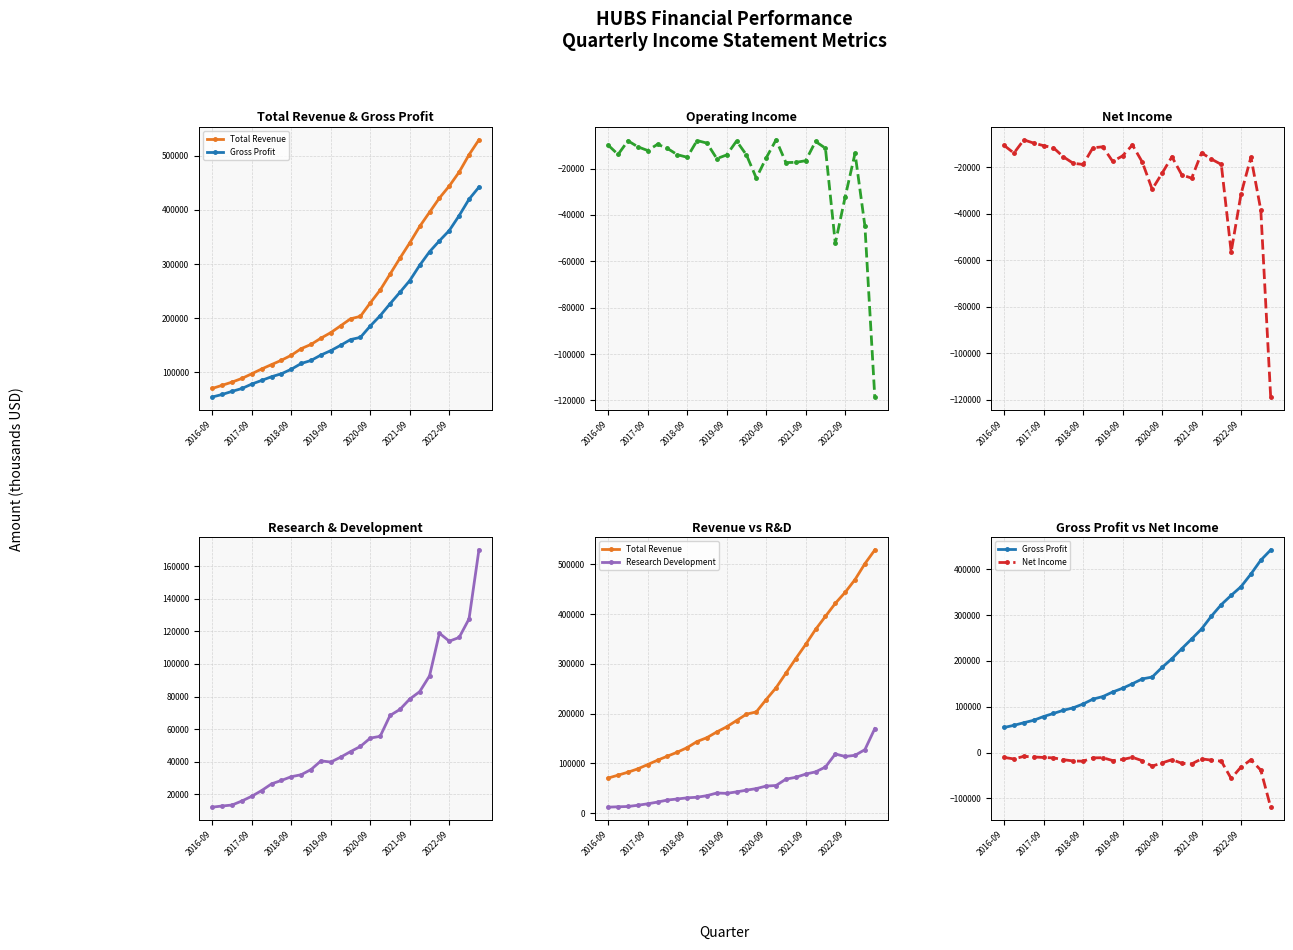

Which series changed the most between 2017-09 and 18?

Total Revenue